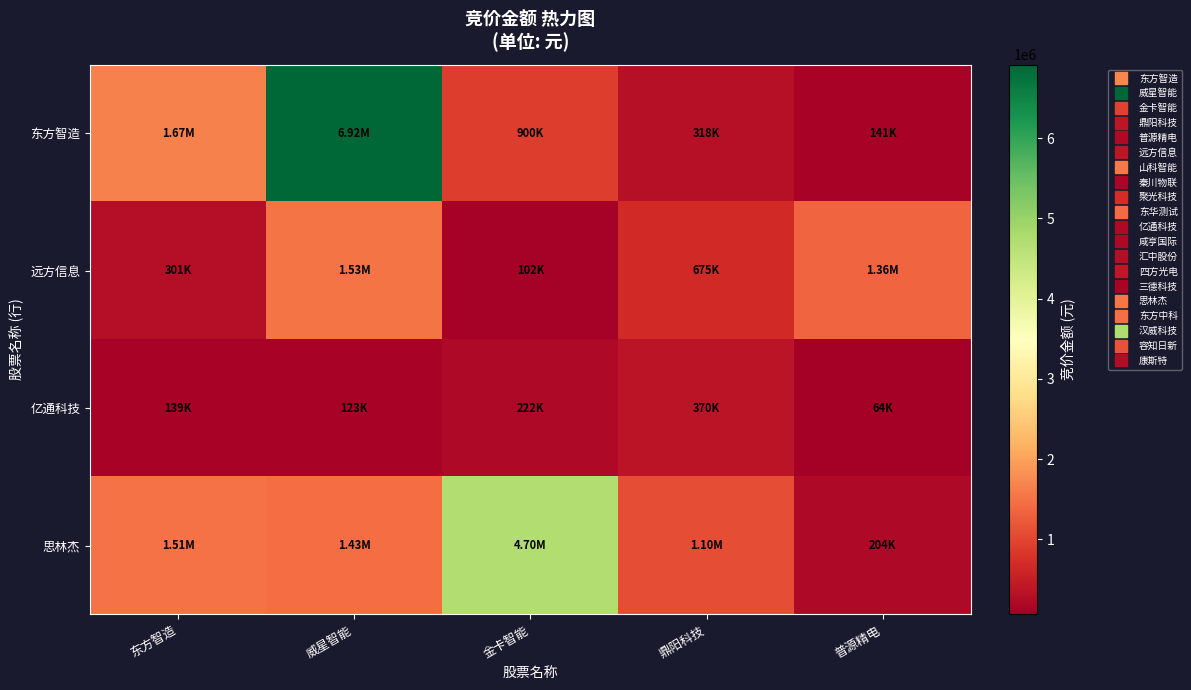

Rank the series by their maximum value, from lowest to highest.

亿通科技, 远方信息, 思林杰, 东方智造